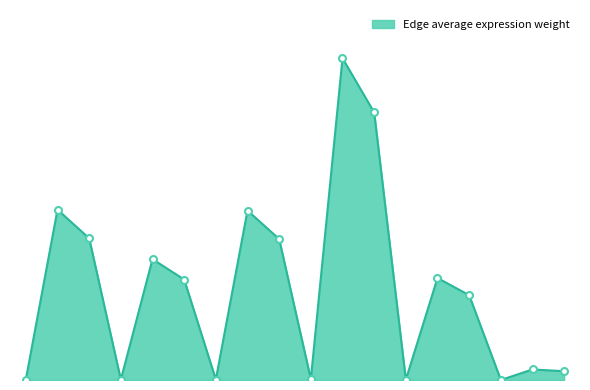

Reading left to right, extract all data points from this chart.

9.4	3488.2	2900.8	6.7	2473.8	2057.2	9.4	3469.4	2885.1	17.8	6587.3	5477.9	5.6	2088.0	1736.3	0.6	216.1	179.7